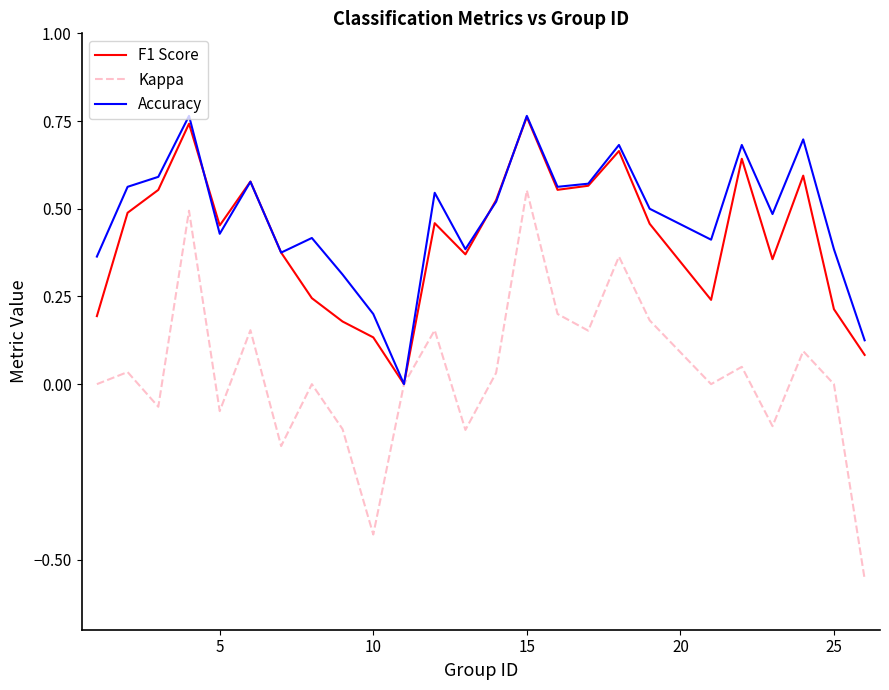

Which series has the widest spread of values?

Kappa